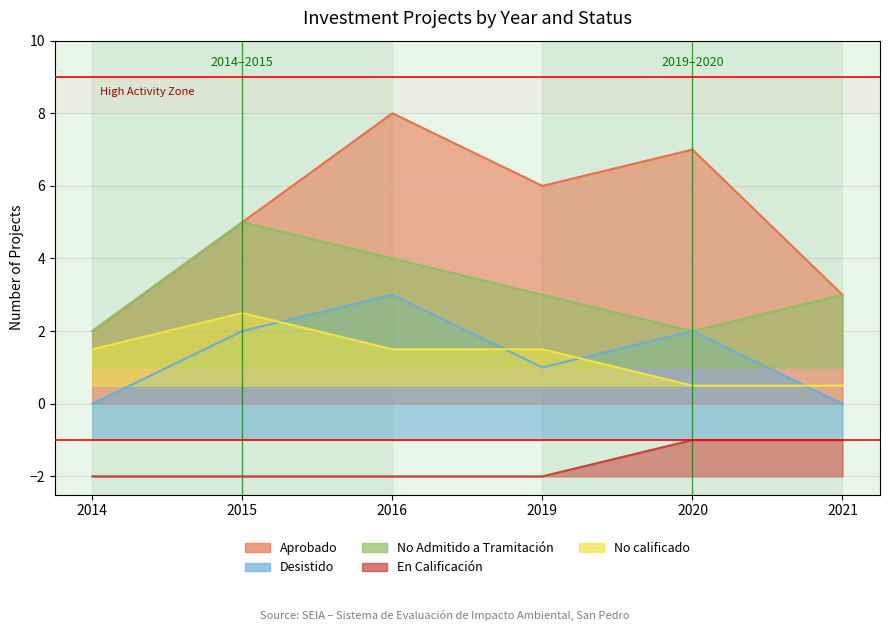

Reading left to right, transcribe all the data shown in this chart.

Aprobado: 2014=2.0	2015=5.0	2016=8.0	2019=6.0	2020=7.0	2021=3.0
Desistido: 2014=0.0	2015=2.0	2016=3.0	2019=1.0	2020=2.0	2021=0.0
No Admitido a Tramitación: 2014=2.0	2015=5.0	2016=4.0	2019=3.0	2020=2.0	2021=3.0
En Calificación: 2014=-2.0	2015=-2.0	2016=-2.0	2019=-2.0	2020=-1.0	2021=-1.0
No calificado: 2014=1.5	2015=2.5	2016=1.5	2019=1.5	2020=0.5	2021=0.5